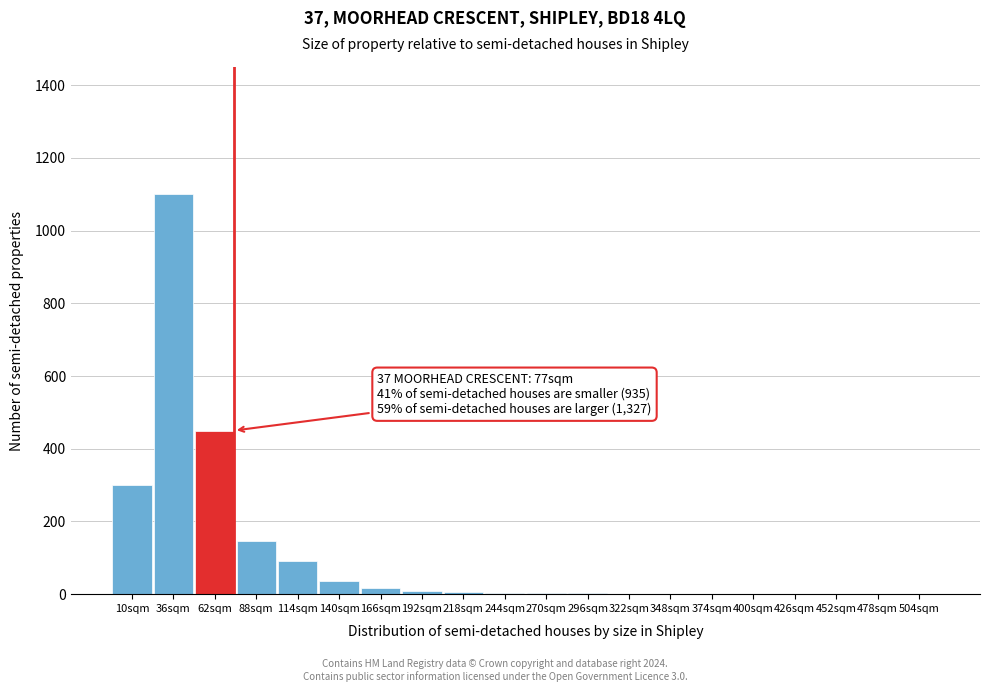

What is the greatest value displayed?

1100